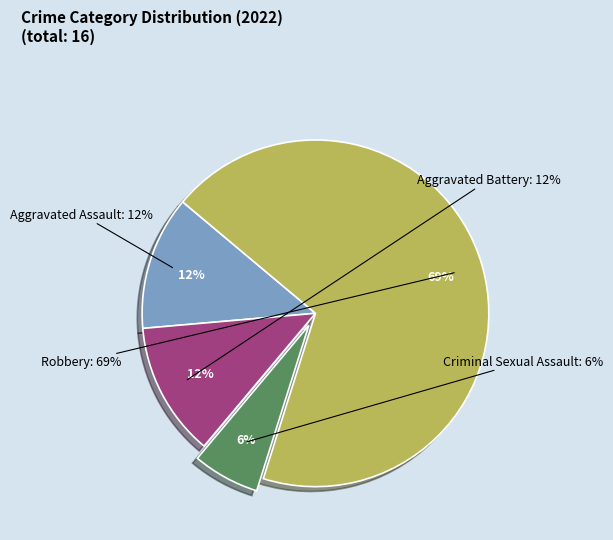

To the nearest percent, what percentage of the pie is Aggravated Assault?

12%